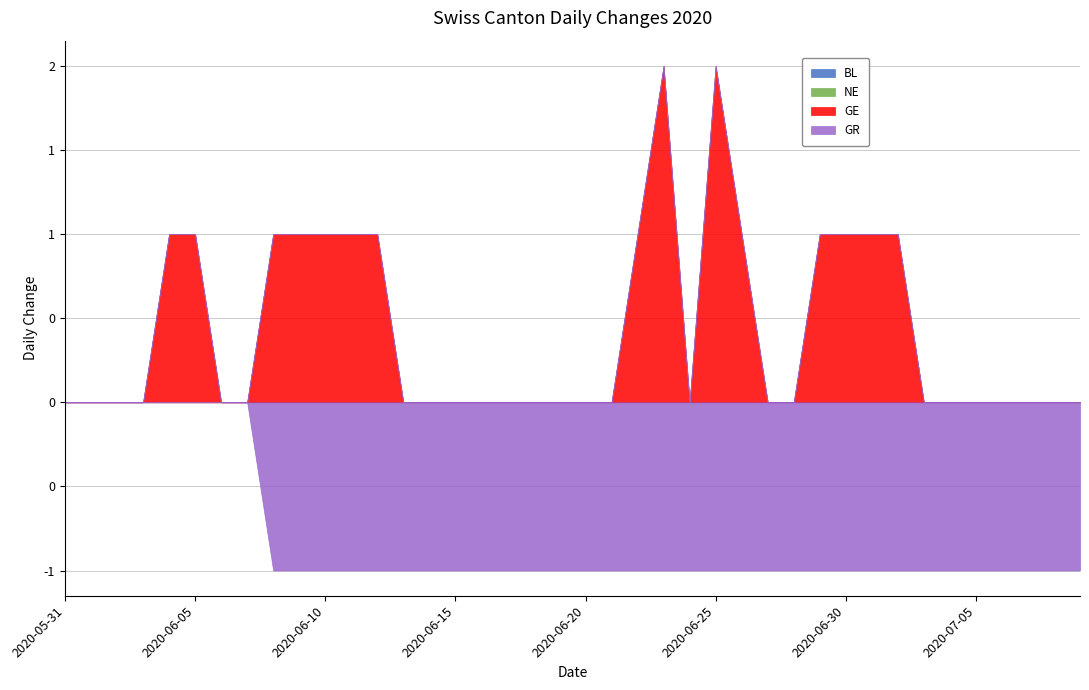

What is the difference between the second highest and minimum values in the GE series?

2